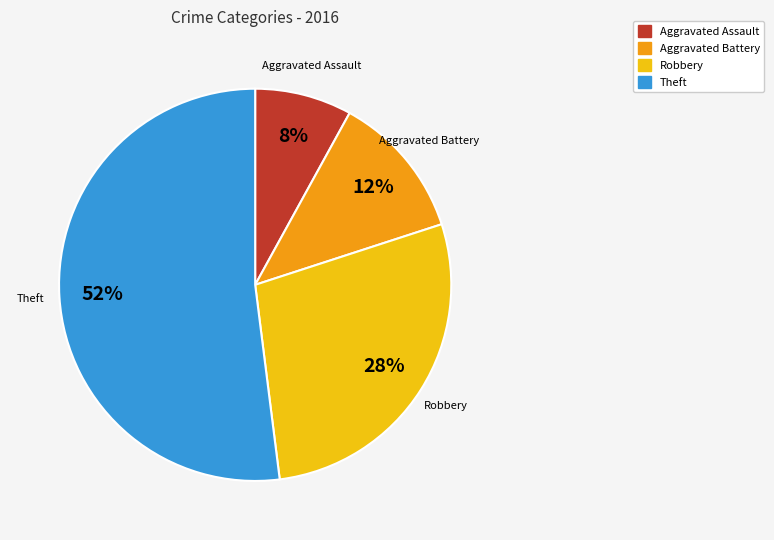

Is it true that Robbery is 14% of the pie?

False